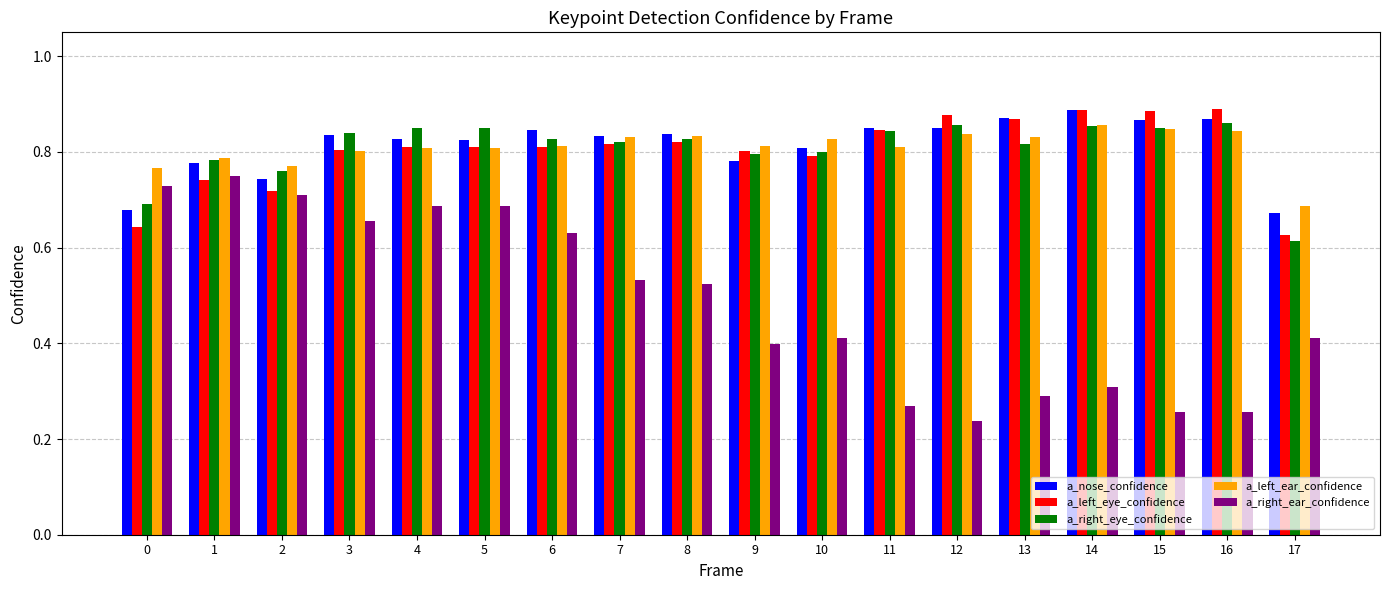

At how many categories does at least one series exceed 0?

18